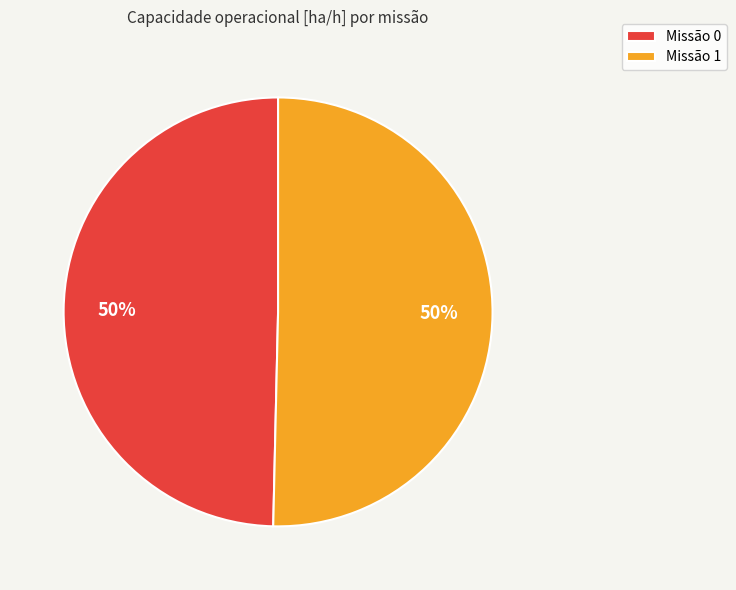

The Missão 1 slice represents 58% of the pie. True or false?

False